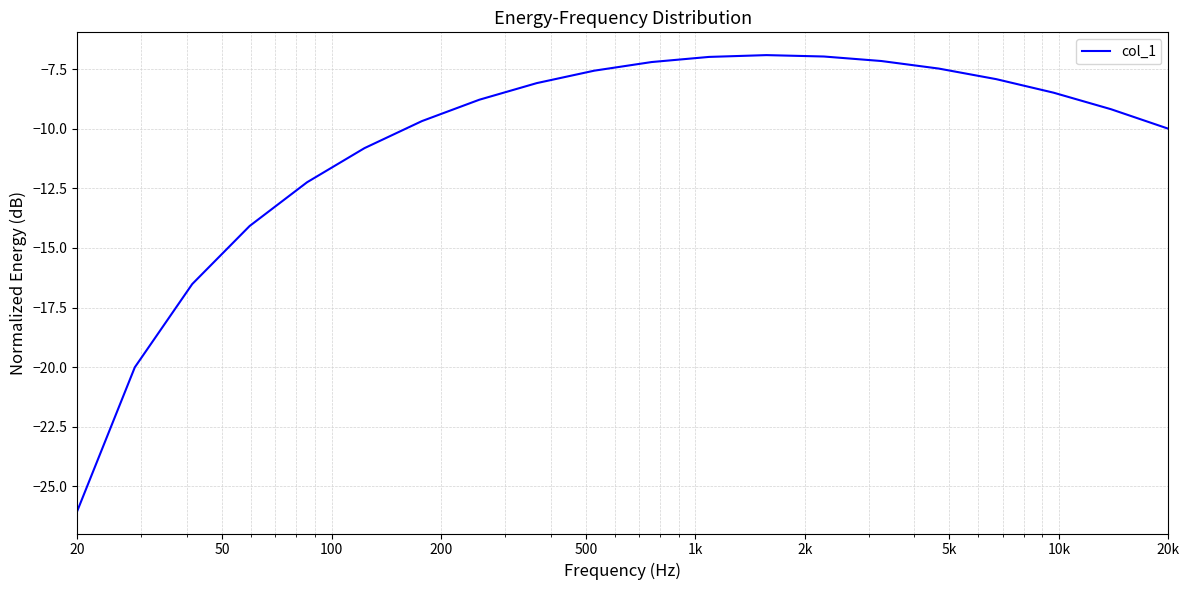

What is the minimum value shown in the chart?

-26.0